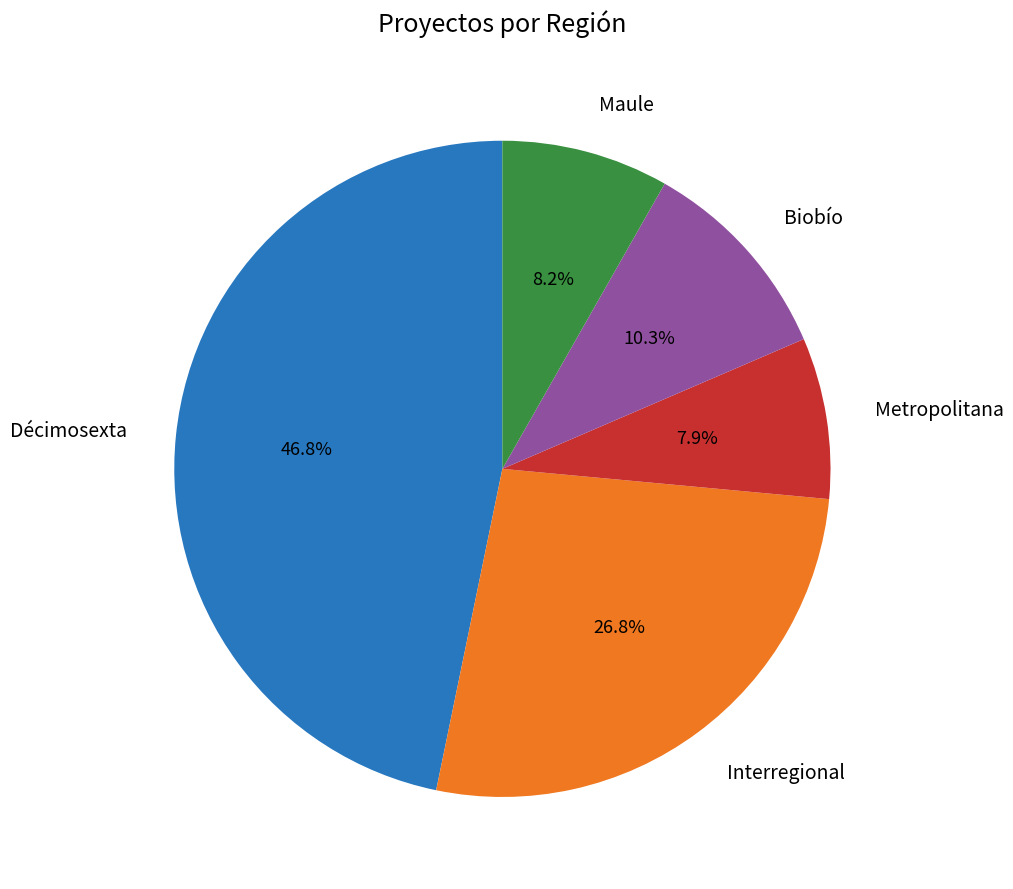

Approximately how many times larger is the value at Metropolitana compared to Biobío?

0.8